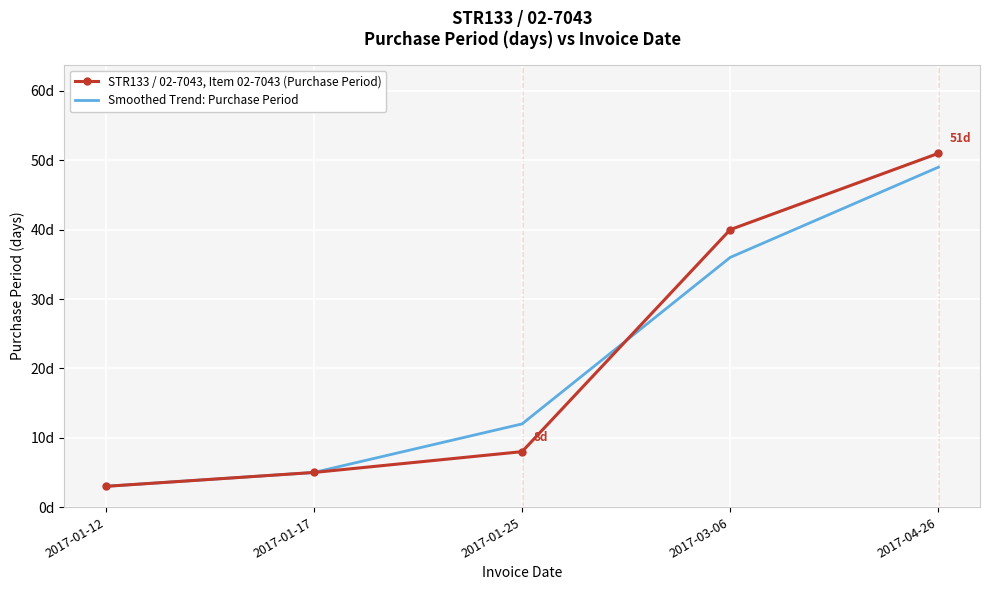

What are all the series names shown in the legend?

STR133 / 02-7043, Item 02-7043 (Purchase Period), Smoothed Trend: Purchase Period